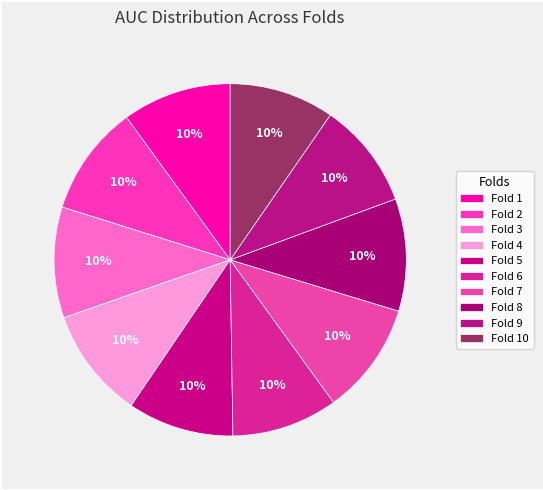

Is there any slice that represents more than half of the pie?

No